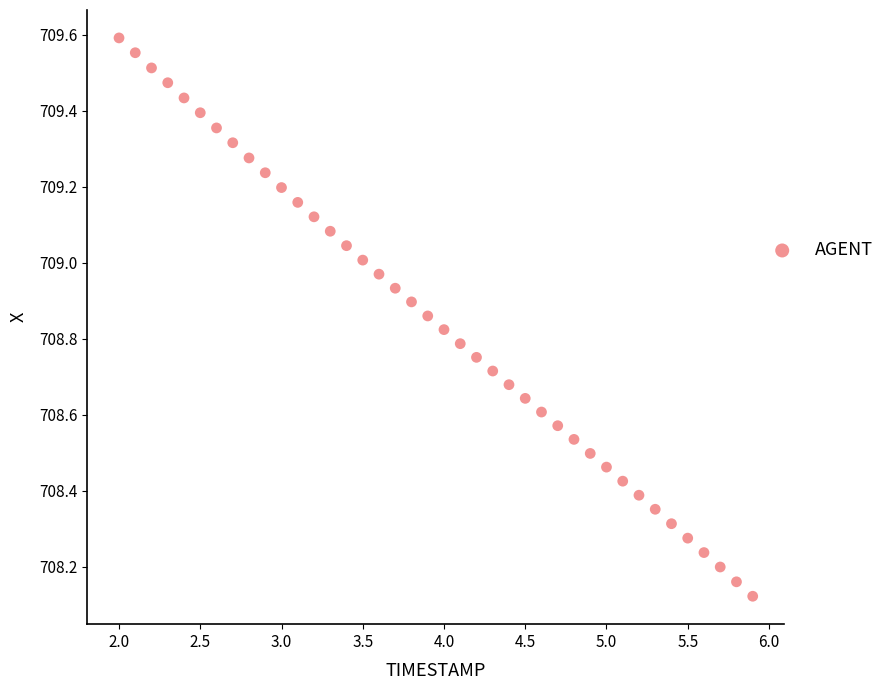

What is the range of X values (max minus min)?

3.9